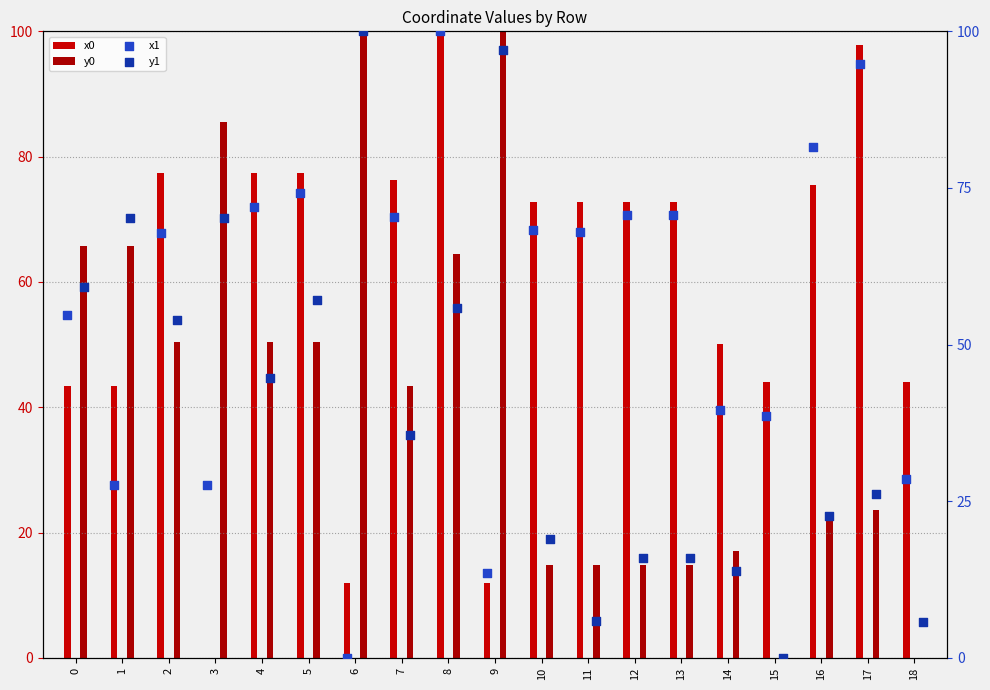

What is the total value across all series at 11?

161.5